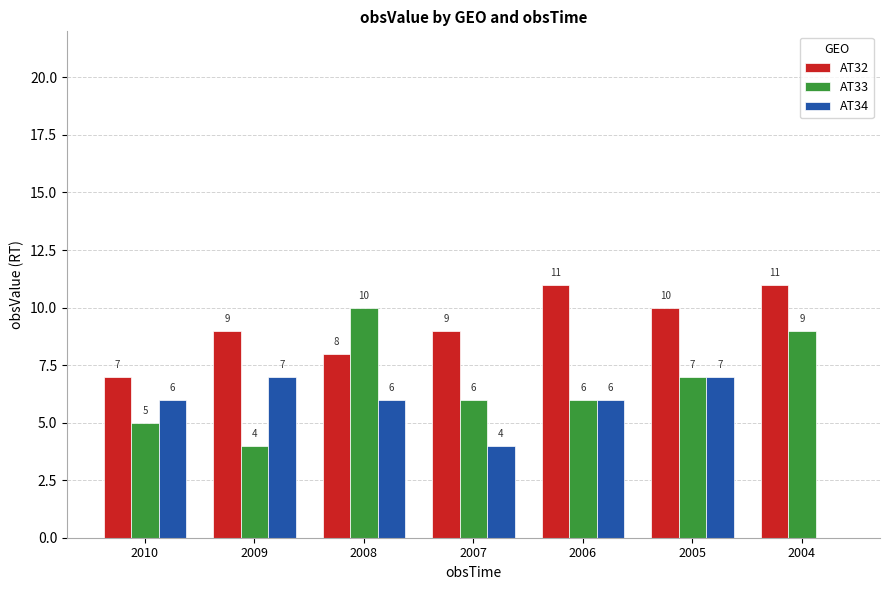

What is the sum of all AT34 values?

36